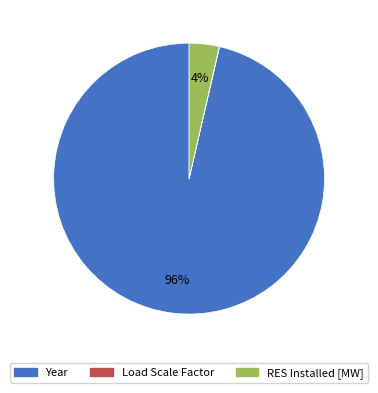

To the nearest percent, what is the average slice percentage?

33%